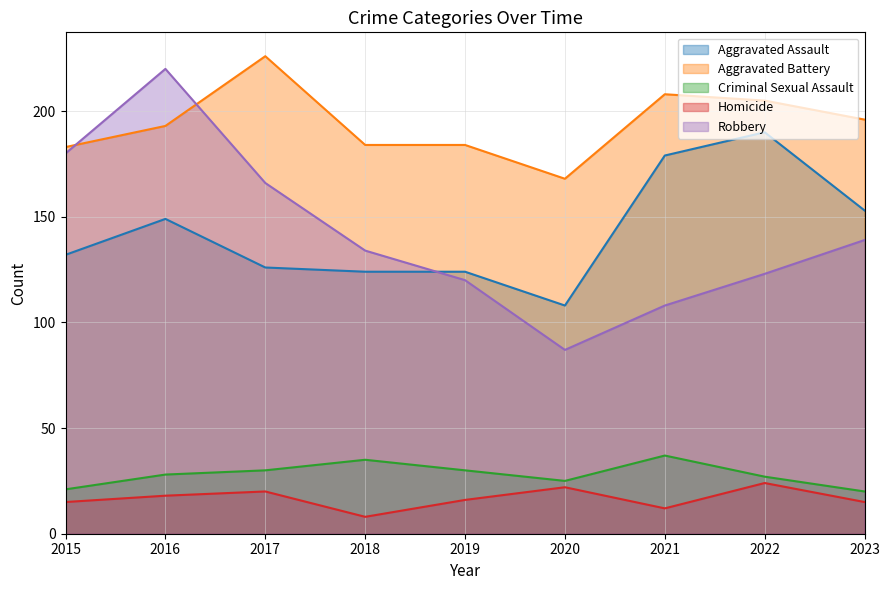

Which series has the widest spread of values?

Robbery